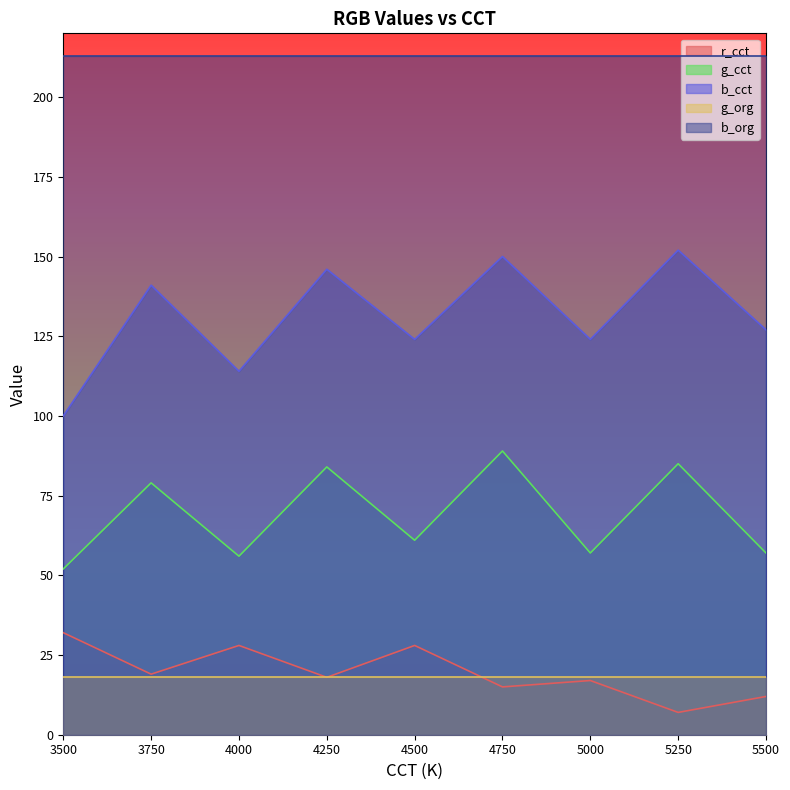

True or false: g_cct and b_cct intersect in this chart.

False